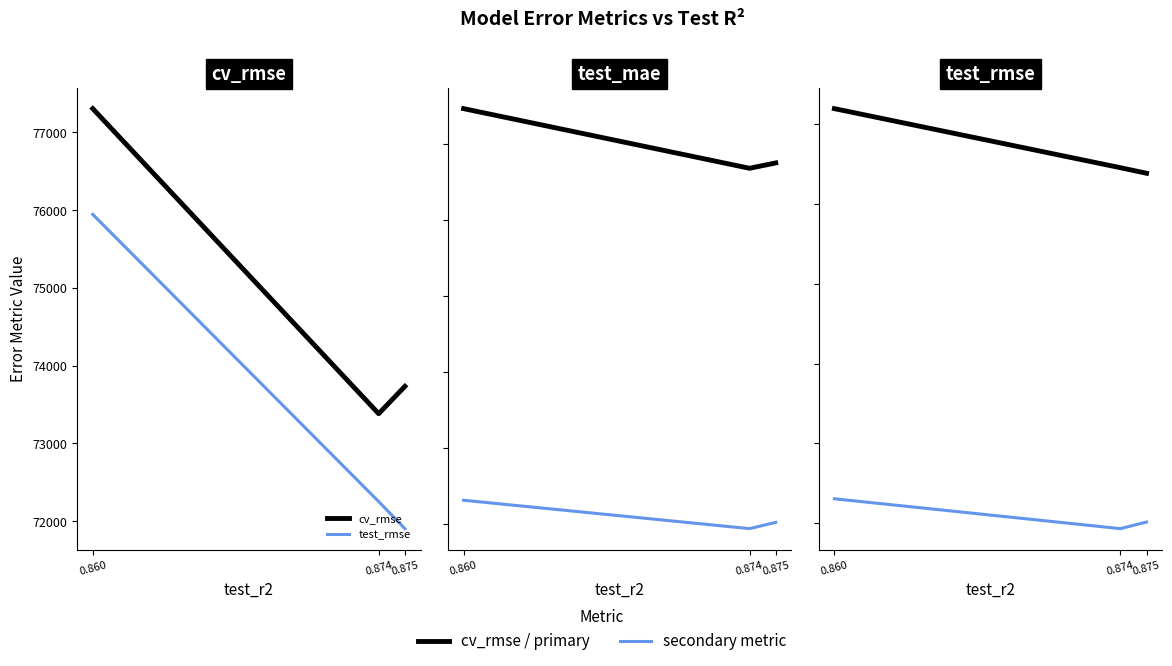

Which series has the widest spread of values?

test_rmse